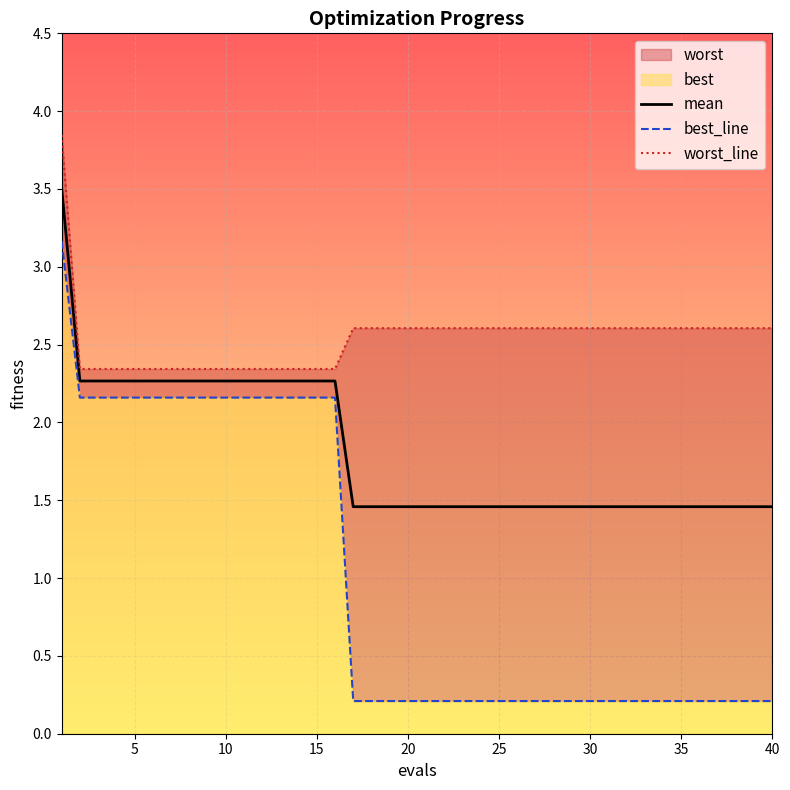

Reading right to left, list all the values displayed in this chart.

mean: 1.5	1.5	1.5	1.5	1.5	1.5	1.5	1.5	1.5	1.5	1.5	1.5	1.5	1.5	1.5	1.5	1.5	1.5	1.5	1.5	1.5	1.5	1.5	1.5	2.3	2.3	2.3	2.3	2.3	2.3	2.3	2.3	2.3	2.3	2.3	2.3	2.3	2.3	2.3	3.5
best_line: 0.2	0.2	0.2	0.2	0.2	0.2	0.2	0.2	0.2	0.2	0.2	0.2	0.2	0.2	0.2	0.2	0.2	0.2	0.2	0.2	0.2	0.2	0.2	0.2	2.2	2.2	2.2	2.2	2.2	2.2	2.2	2.2	2.2	2.2	2.2	2.2	2.2	2.2	2.2	3.2
worst_line: 2.6	2.6	2.6	2.6	2.6	2.6	2.6	2.6	2.6	2.6	2.6	2.6	2.6	2.6	2.6	2.6	2.6	2.6	2.6	2.6	2.6	2.6	2.6	2.6	2.3	2.3	2.3	2.3	2.3	2.3	2.3	2.3	2.3	2.3	2.3	2.3	2.3	2.3	2.3	3.8